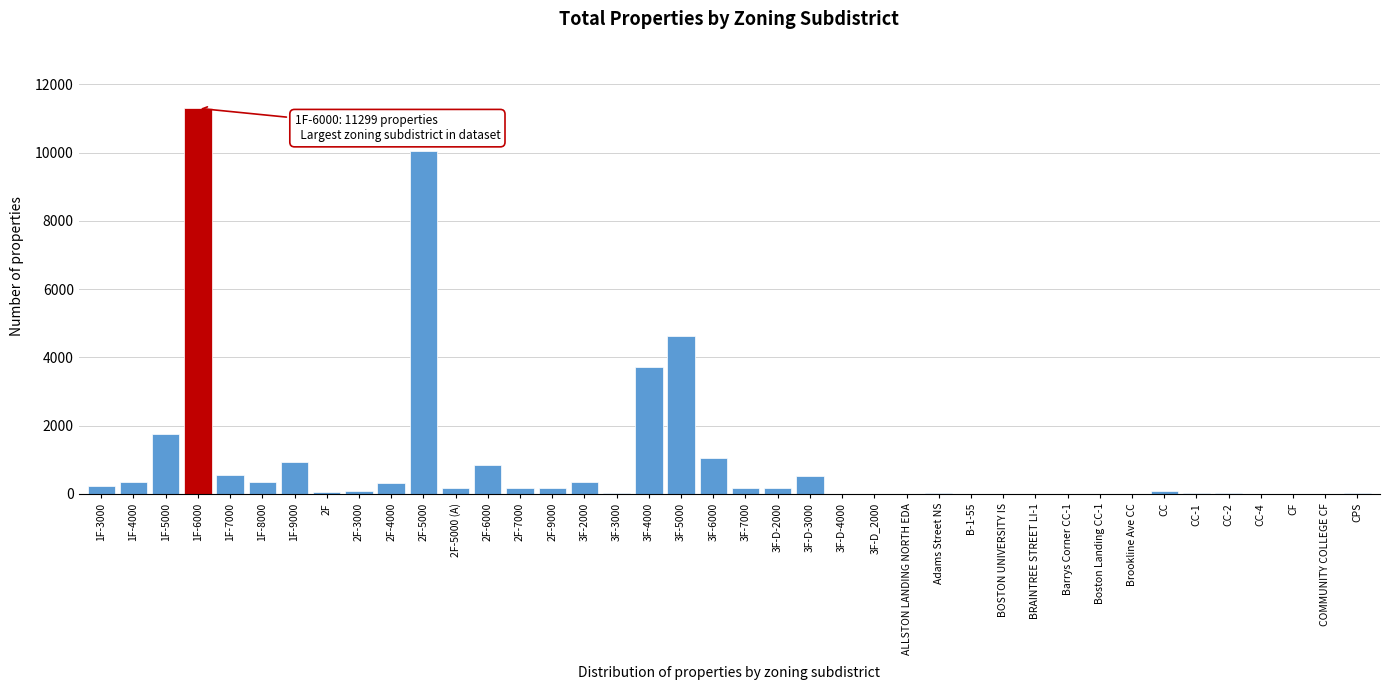

At which label is the value closest to 5650?

3F-5000